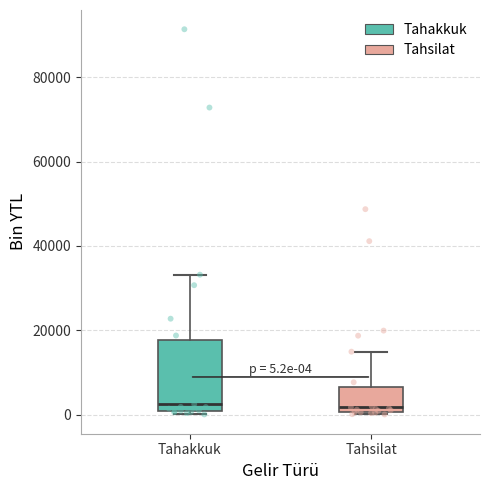

Which box is the tallest, from its lower edge to its upper edge?

Tahakkuk